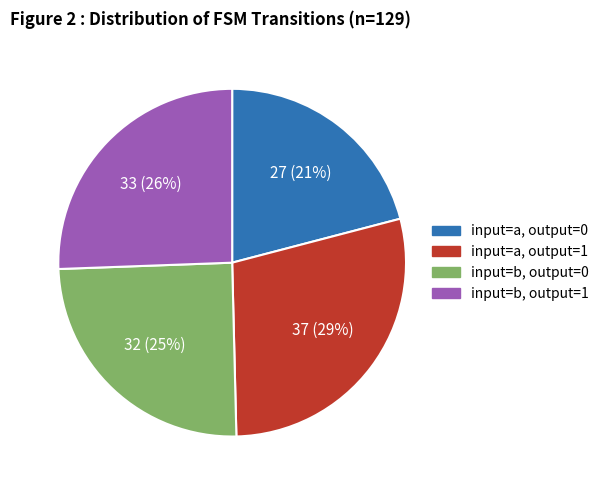

Does any single category account for the majority?

No